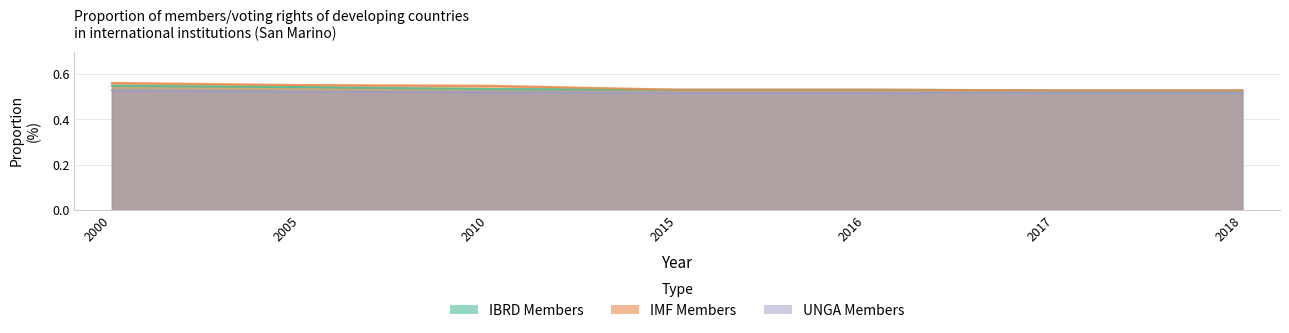

What is the value of the IMF_members point at the 5th from the left?

0.5